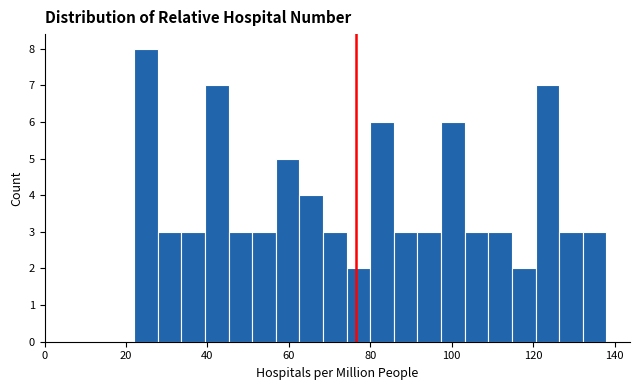

Around what value on the x-axis is the tallest bar? Give the approximate position of its centre, as read against the axis.

24